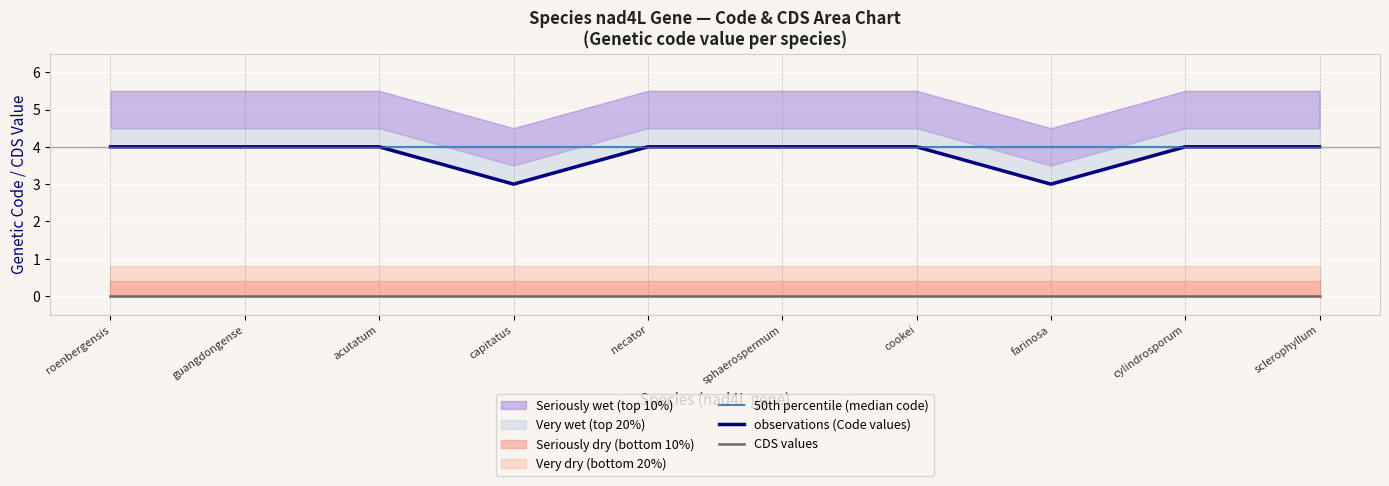

True or false: CDS values and 50th percentile (median code) intersect in this chart.

False